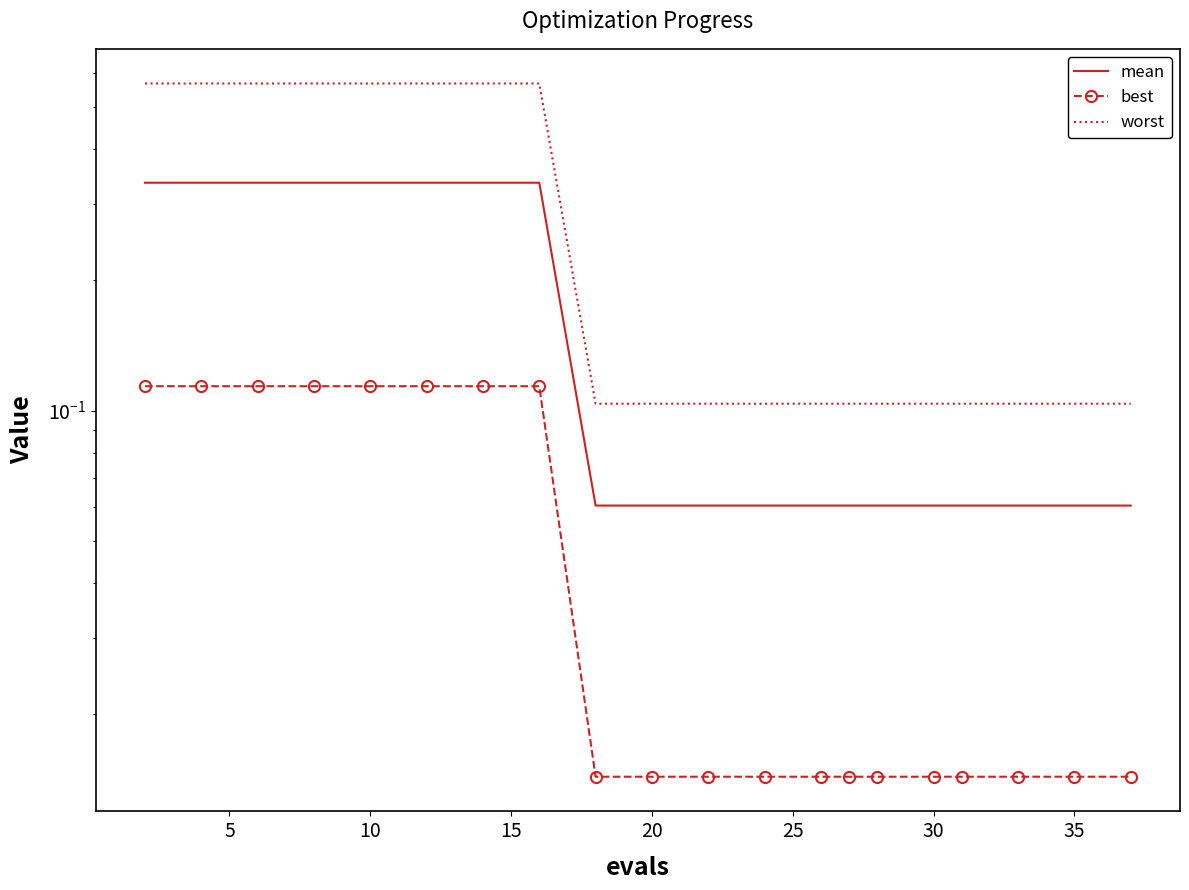

List the labels in order of worst value, smallest first.

40, 9, 10, 11, 12, 13, 14, 15, 16, 17, 18, 19, 0, 5, 10, 15, 20, 25, 30, 35